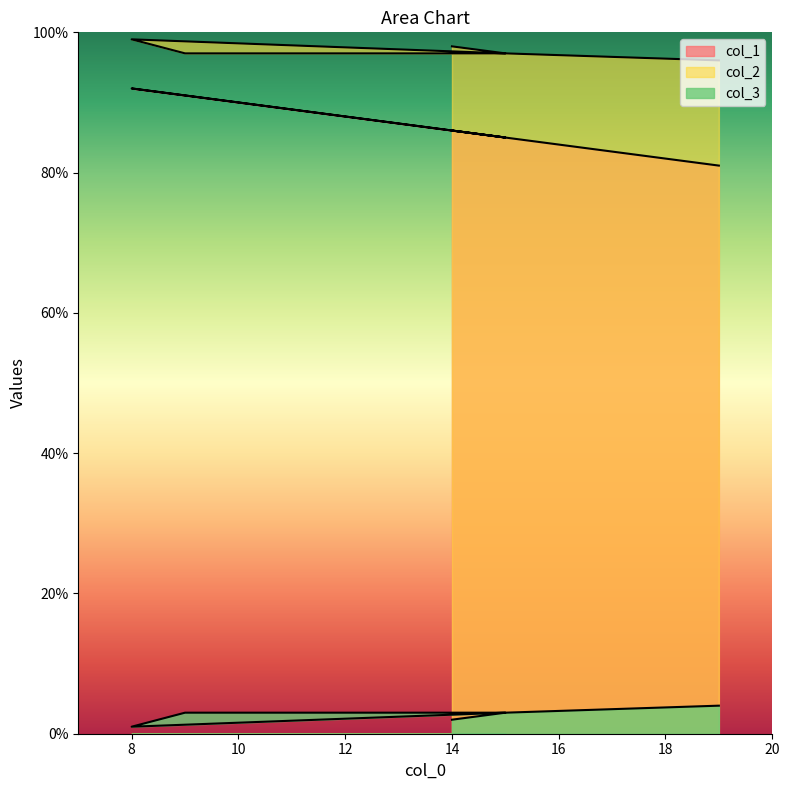

At which category does col_2 reach its first local peak?

8